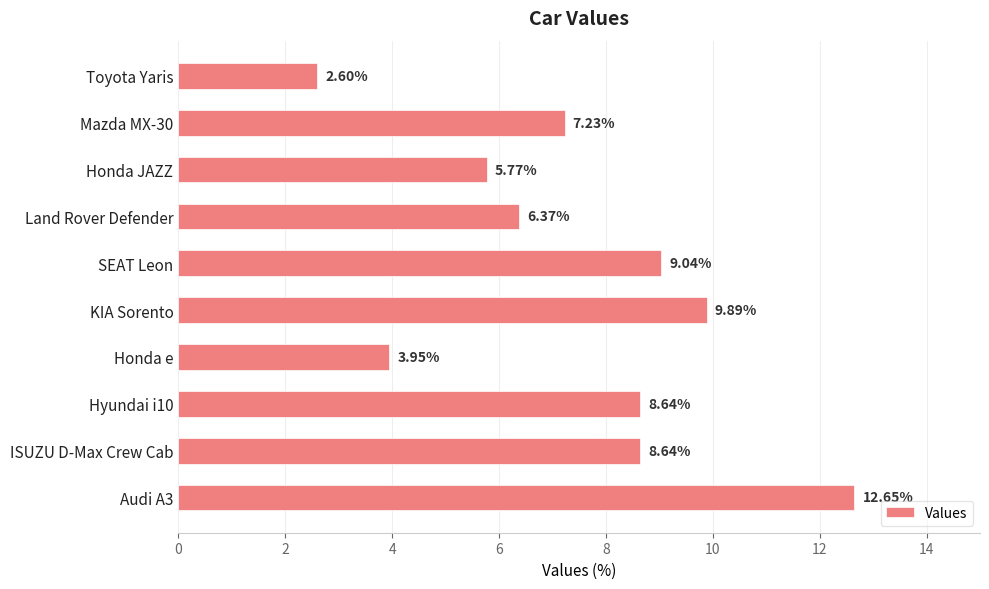

What is the label of the 5th bar from the bottom?

KIA Sorento